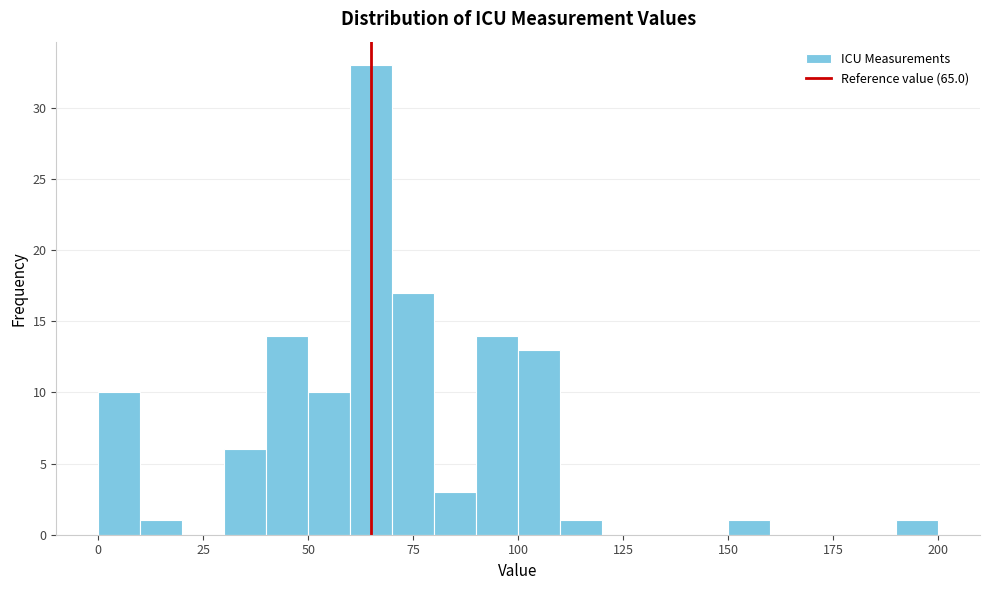

Around what value on the x-axis is the tallest bar? Give the approximate position of its centre, as read against the axis.

65